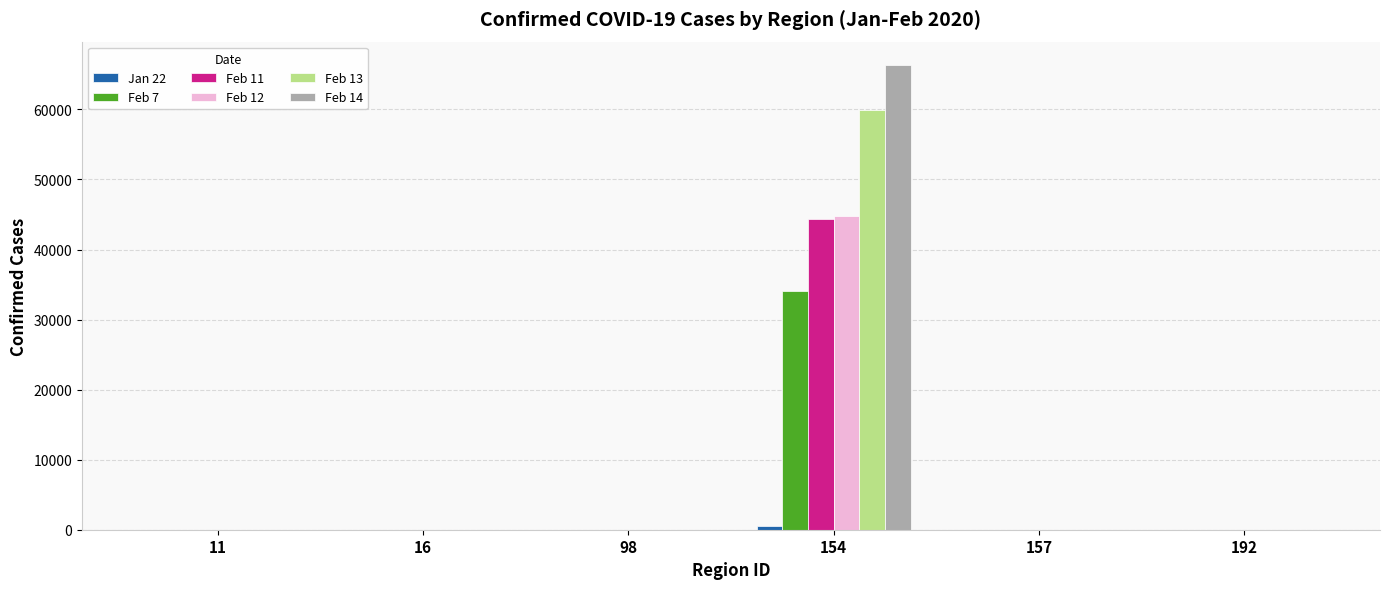

What is the greatest value displayed?

66358